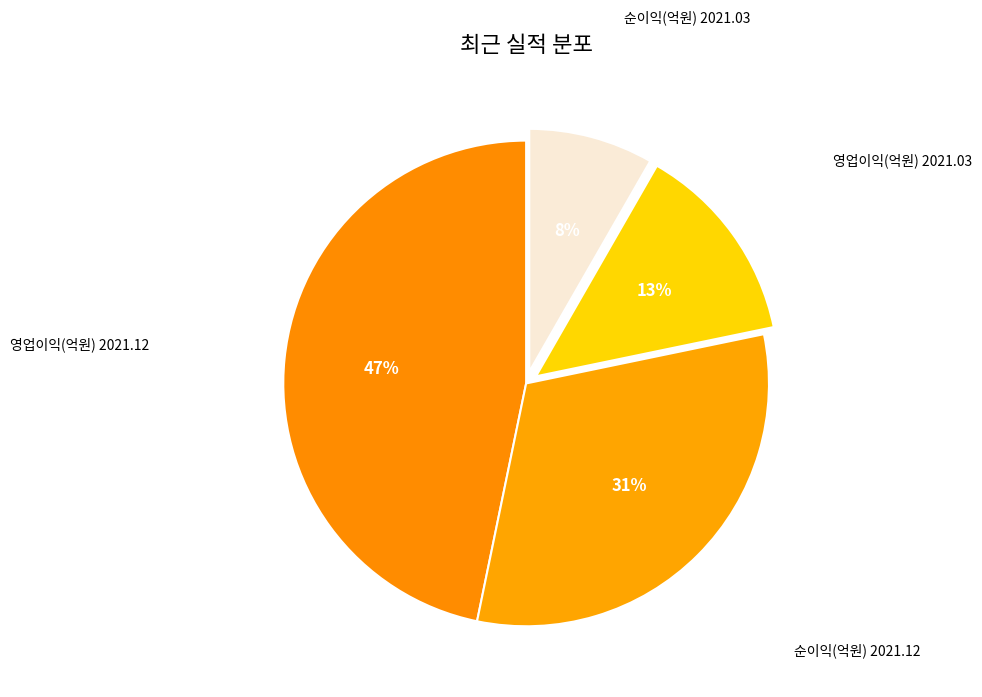

What percentage is the 순이익(억원) 2021.03 slice, to the nearest percent?

8%